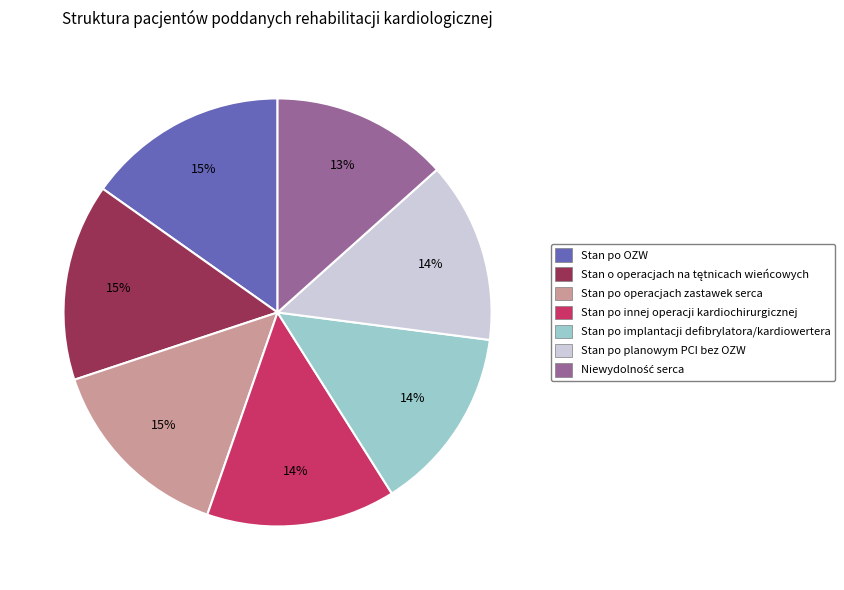

Is it true that Stan po OZW is 15% of the pie?

True